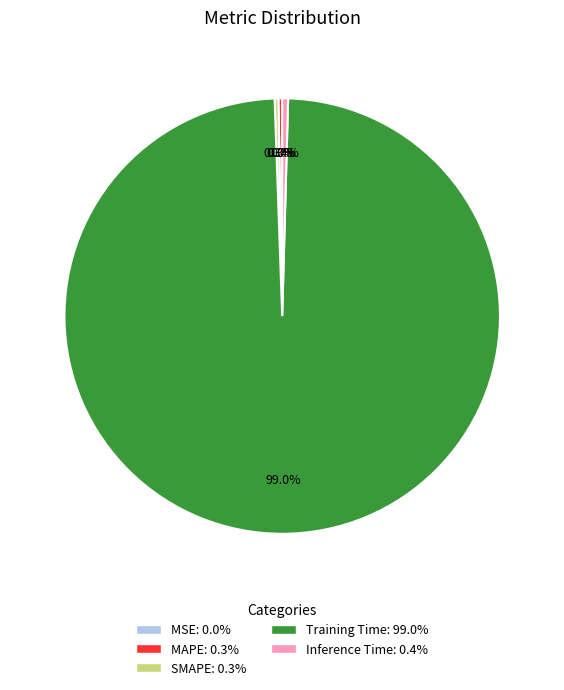

Does Training Time: 99.0% account for over 50% of the chart?

Yes